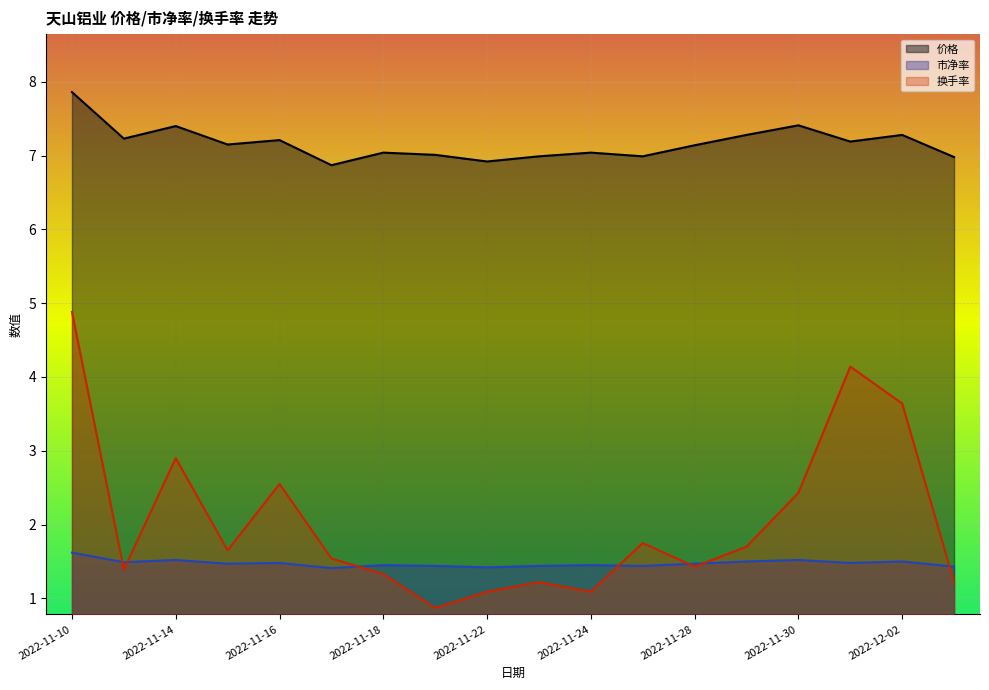

What is the smallest value displayed?

0.9